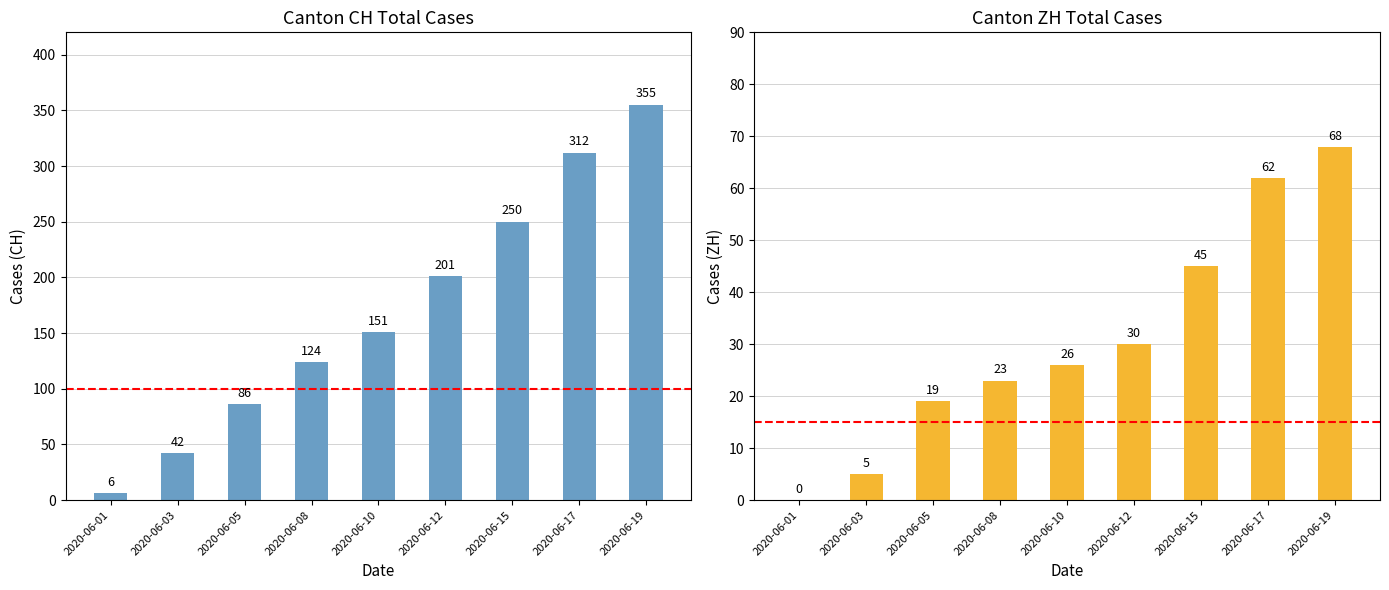

Is the value of CH at 2020-06-17 greater than the value of ZH at 2020-06-01?

Yes